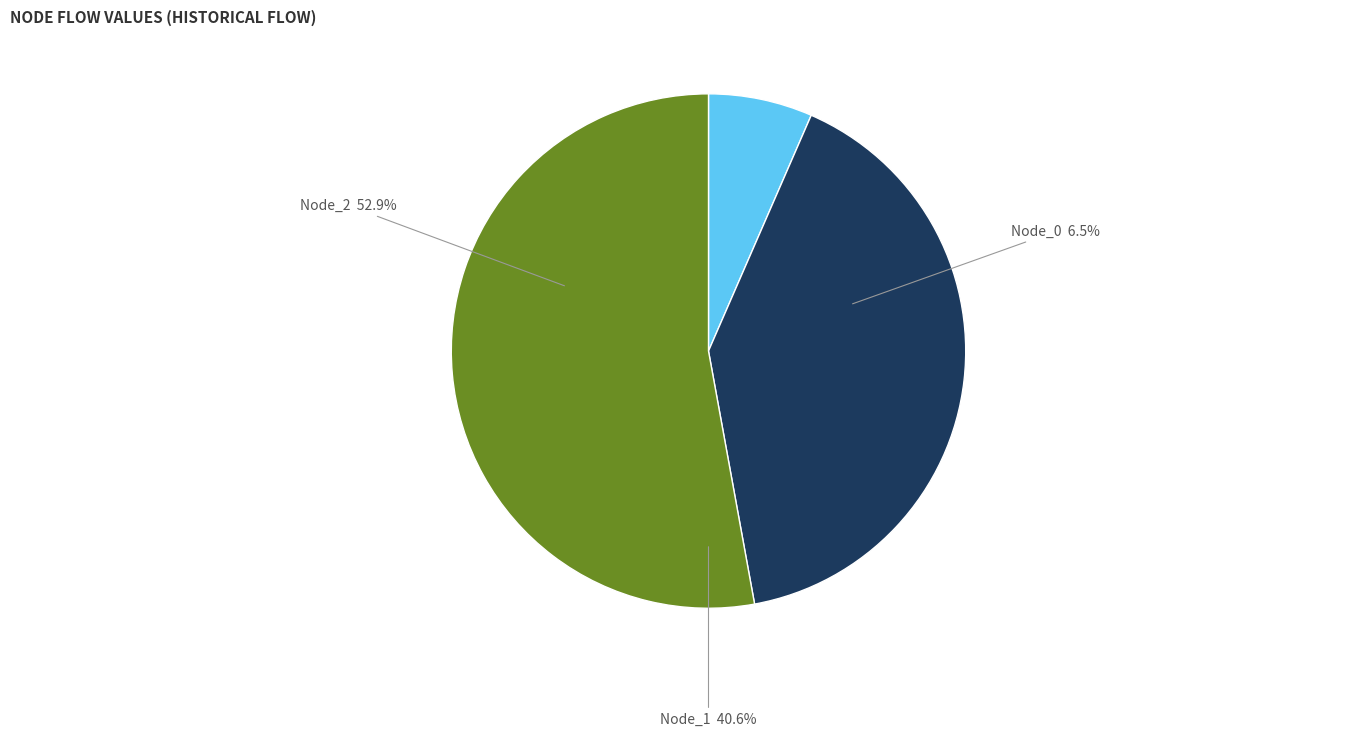

The Historical flow slice represents 13% of the pie. True or false?

False